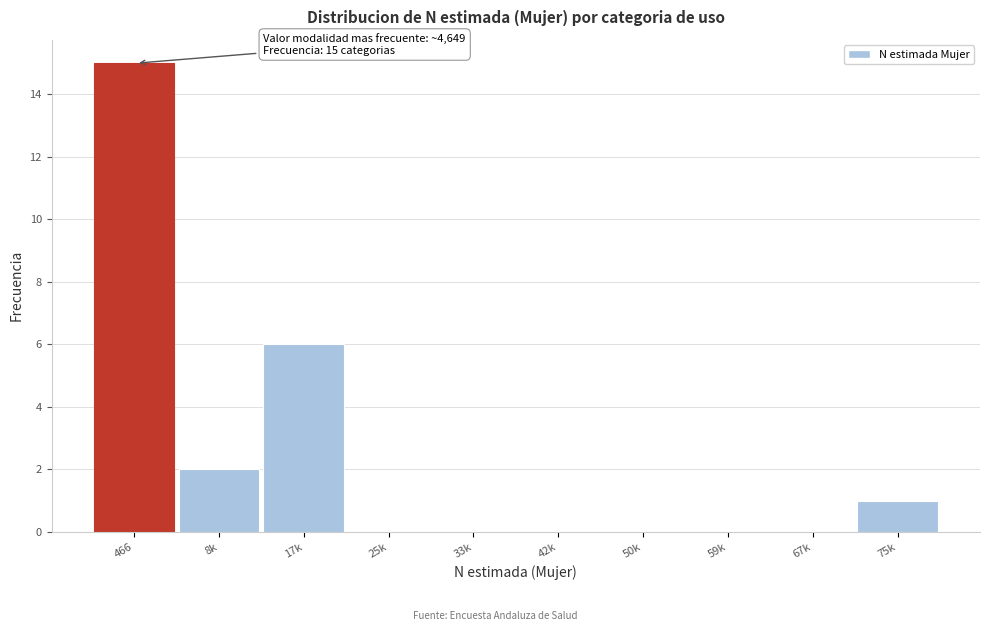

Reading right to left, transcribe all the data shown in this chart.

75k=1	67k=0	59k=0	50k=0	42k=0	33k=0	25k=0	17k=6	8k=2	466=15